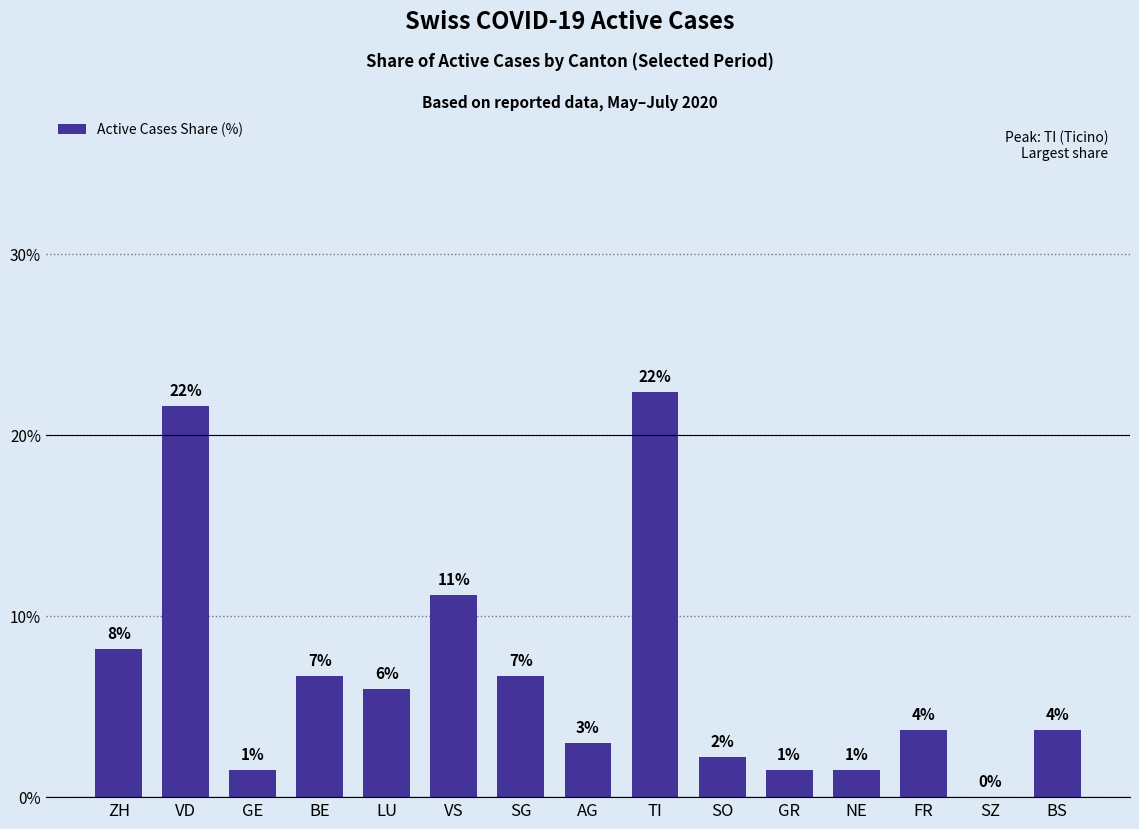

Are the bars horizontal?

No